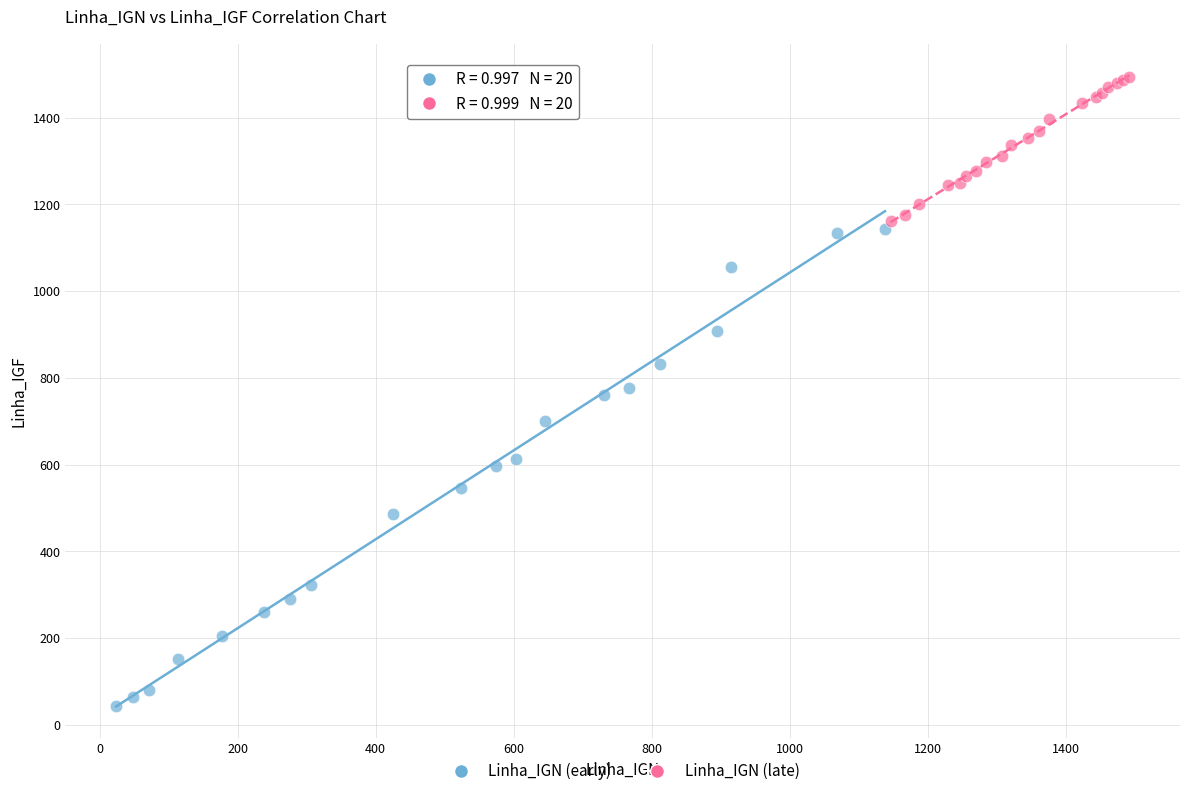

Which series has the widest spread of Y values?

Linha_IGN (early)